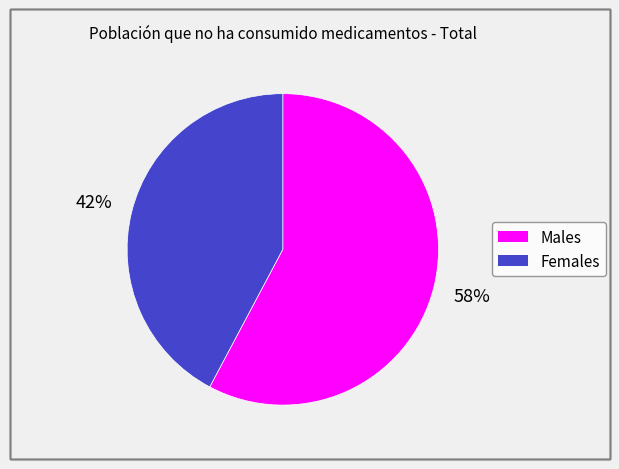

Is there a majority slice in this chart?

Yes